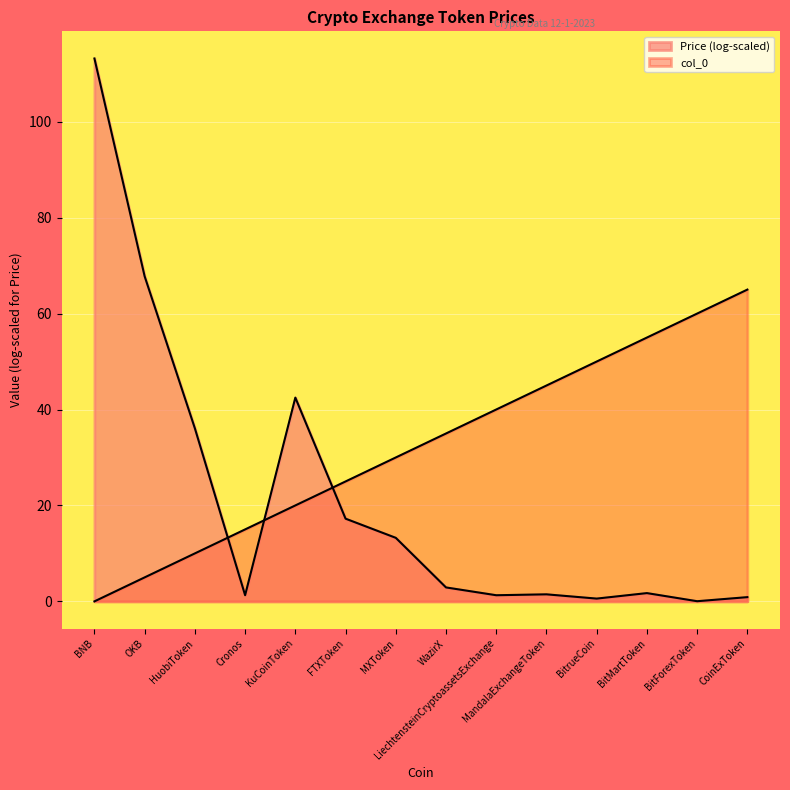

What is the difference between the maximum and second lowest values?

60